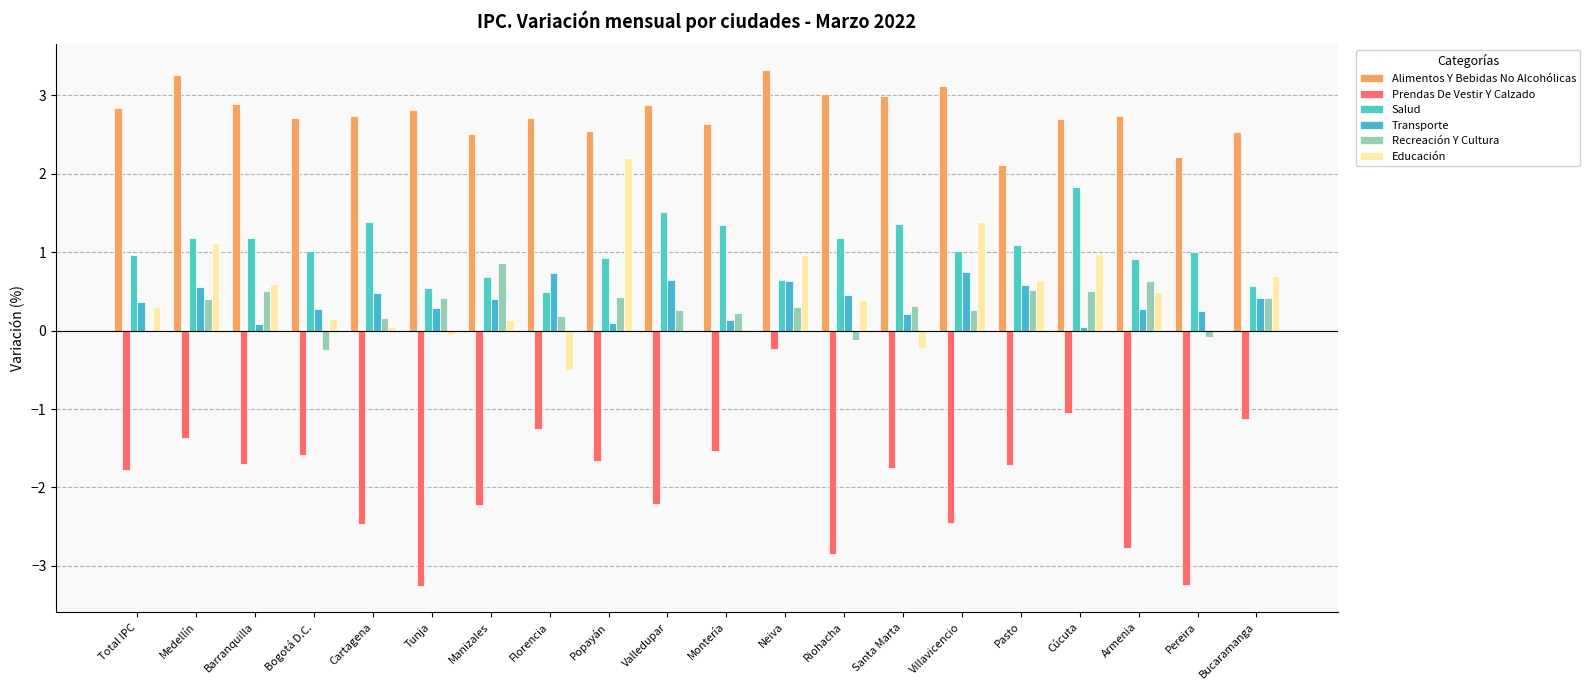

What is the sum of the Recreación Y Cultura values at Riohacha and Popayán?

0.3